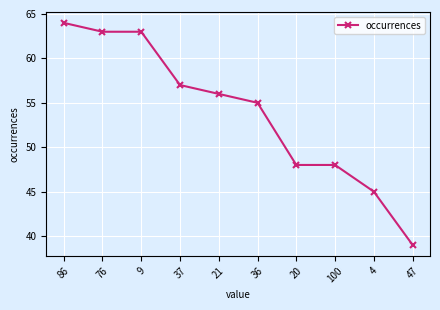

What is the label of the 3rd point from the right?

100